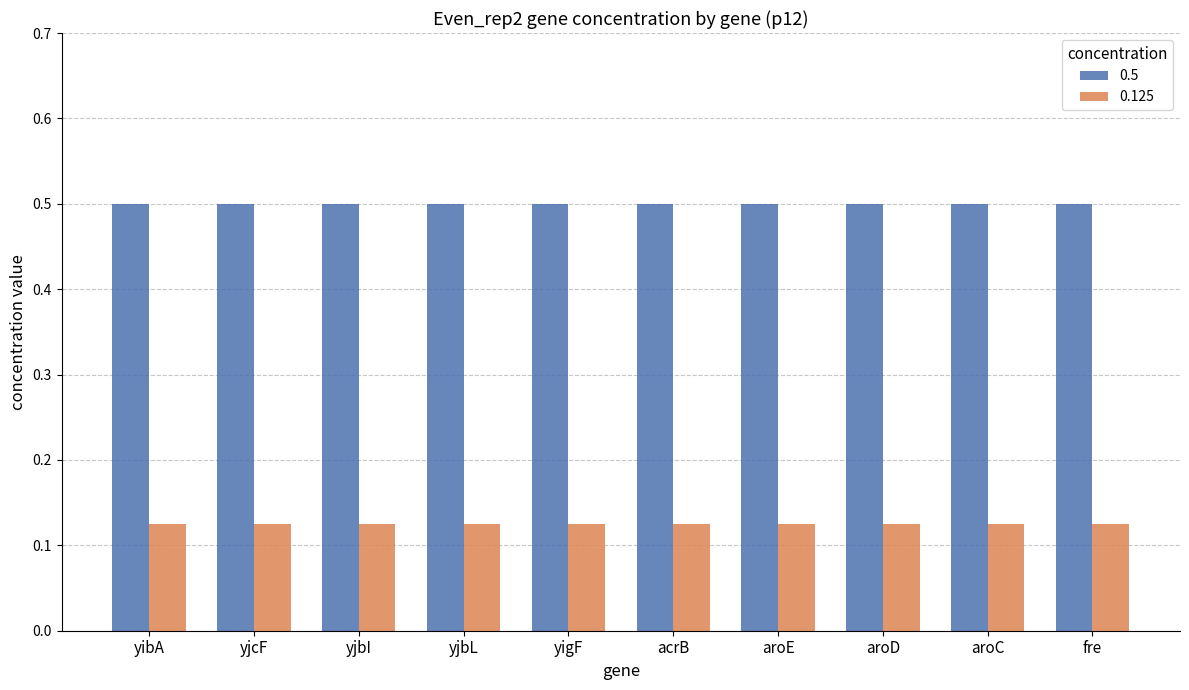

What is the approximate value of 0.5 at aroC?

0.5